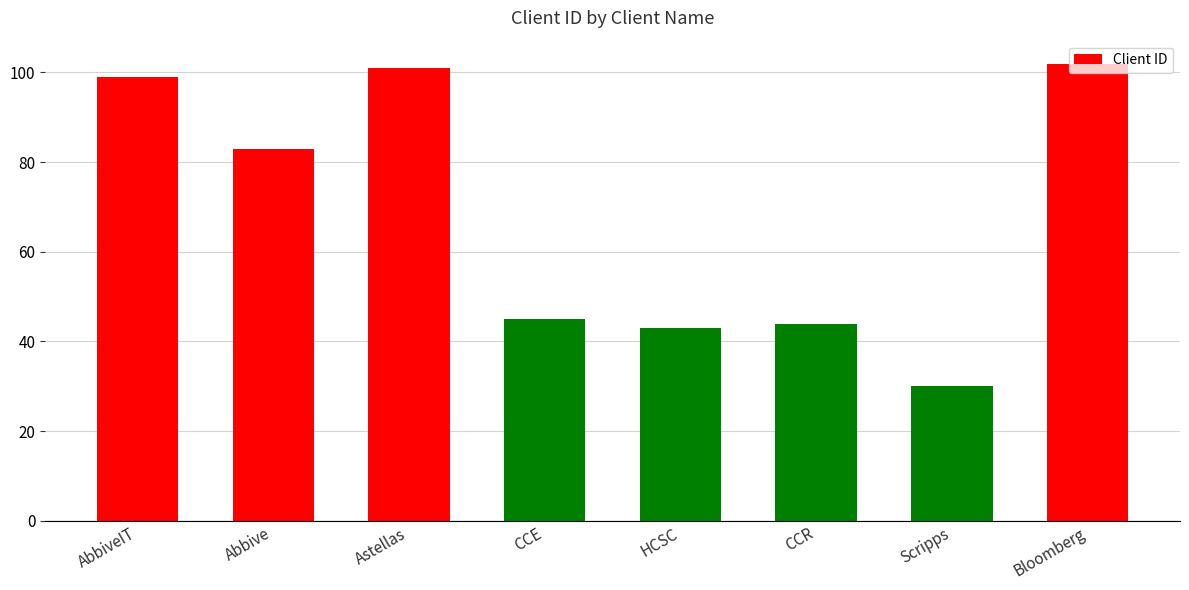

What is the sum of all values?

547